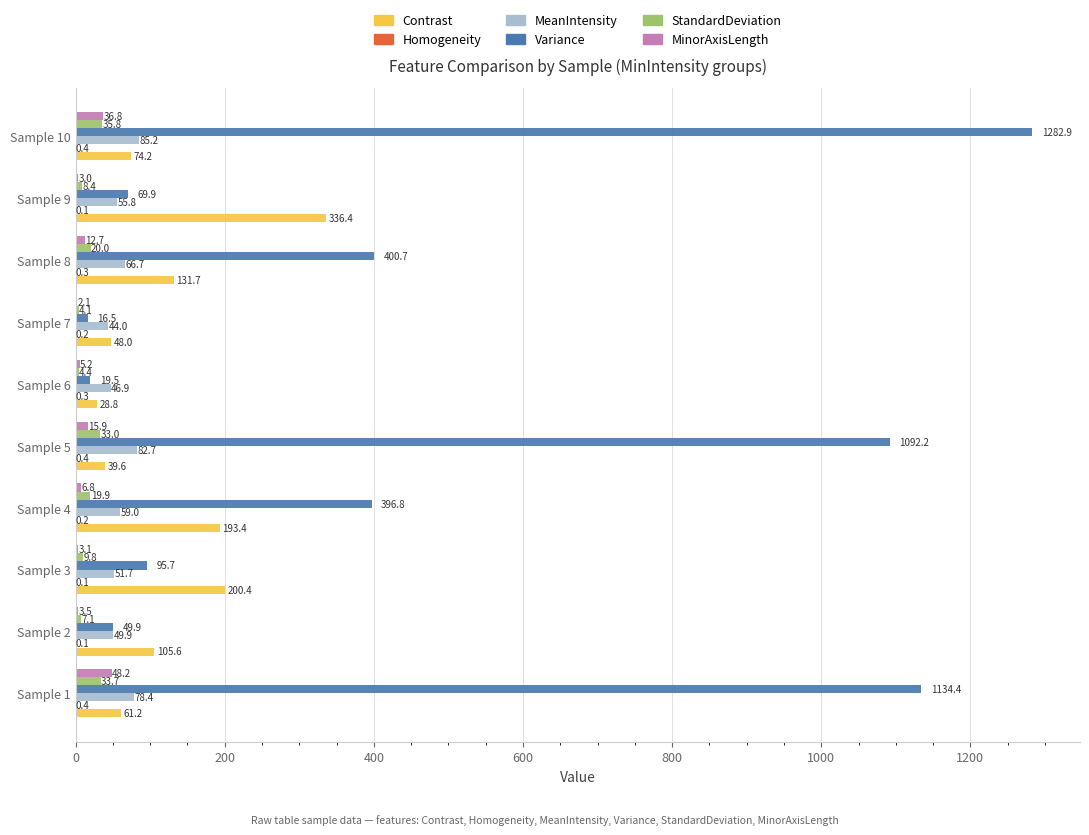

What is the approximate value of MinorAxisLength at Sample 9?

3.0